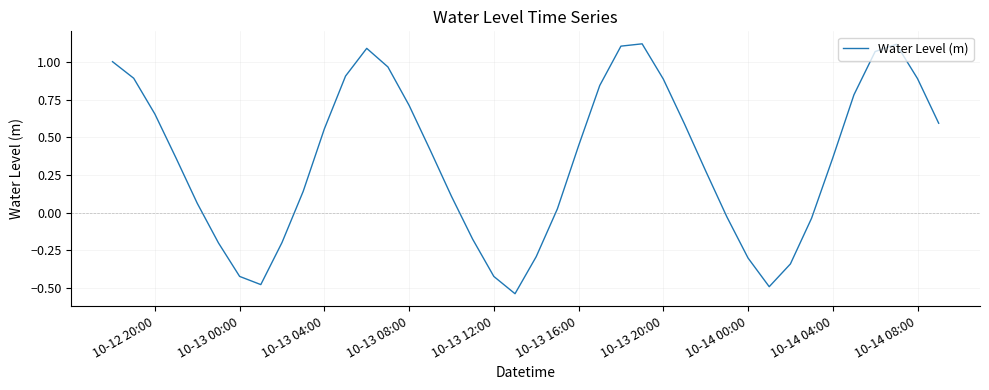

Is this an area chart (filled region under the line)?

No